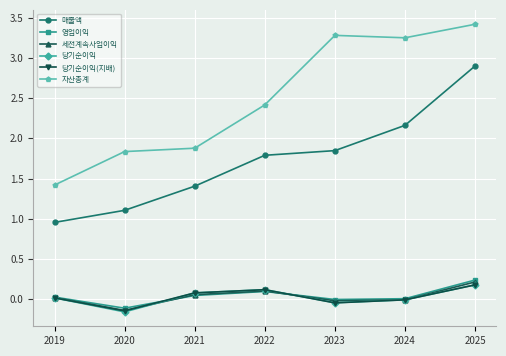

True or false: 매출액 has more than 2 points higher than both neighbors.

False